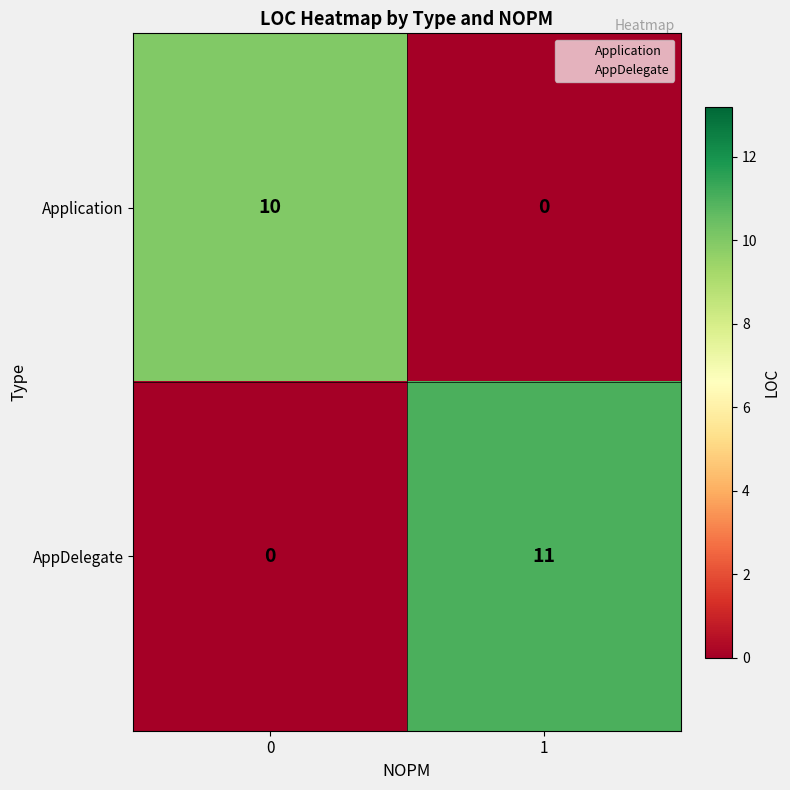

What is the greatest value displayed?

11